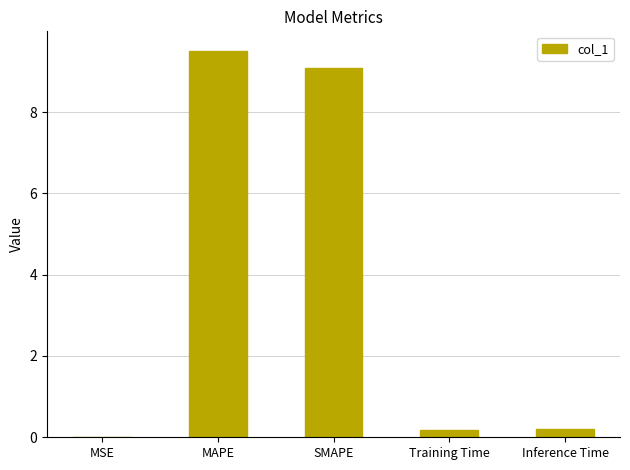

What is the difference between the values at Inference Time and SMAPE?

8.9